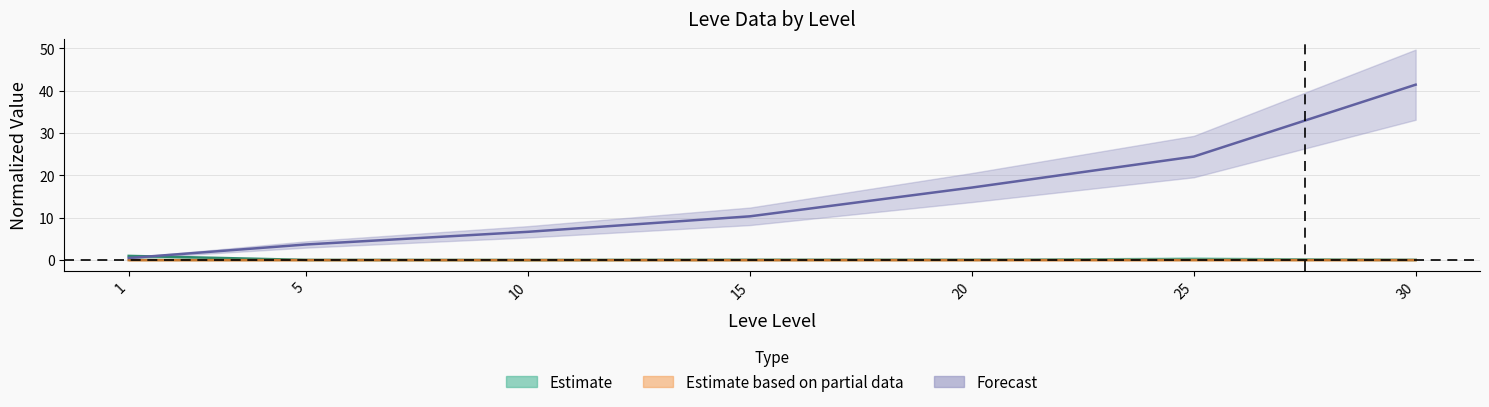

Count the number of data series in this chart.

3